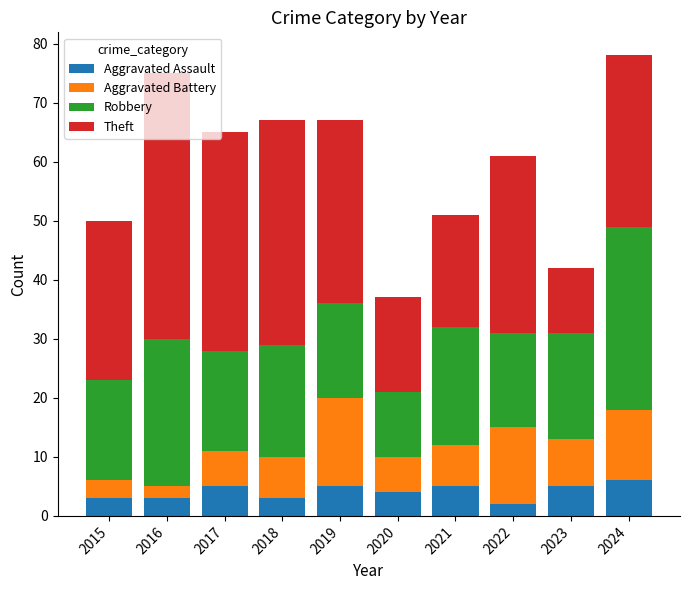

True or false: Aggravated Assault has a value of 2 at 2023.

False